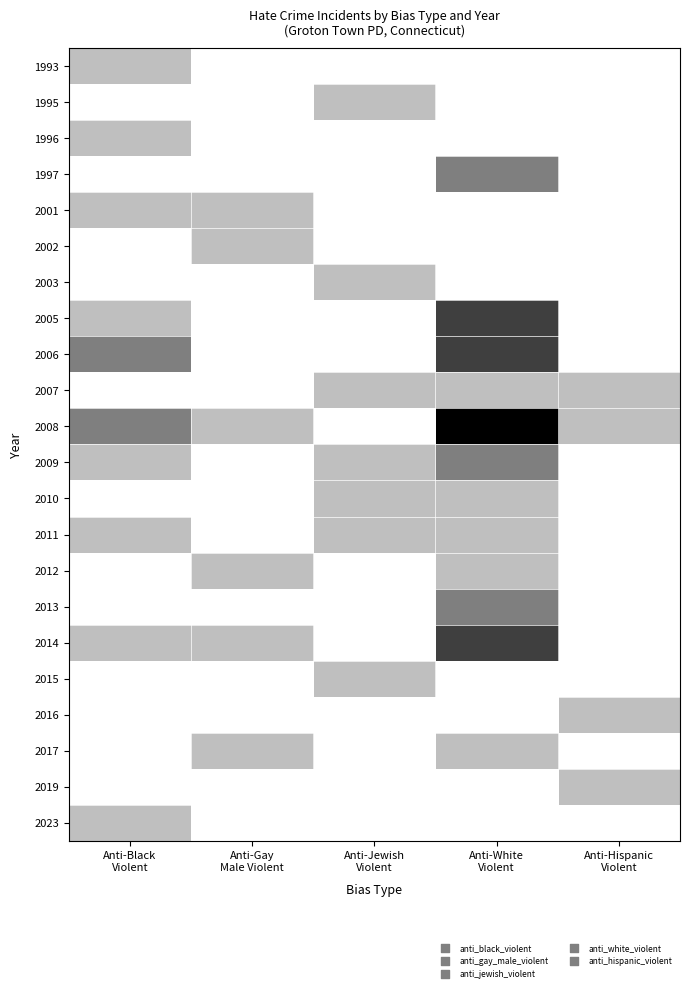

Count the number of categories in the chart.

5